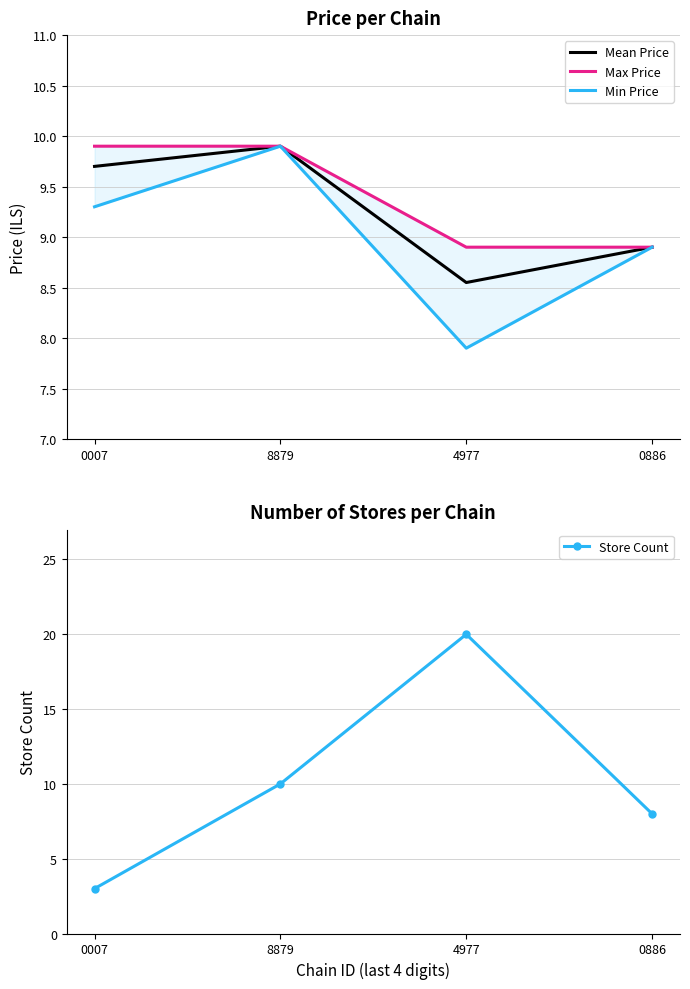

How many interior local valleys does the Min Price series have?

1